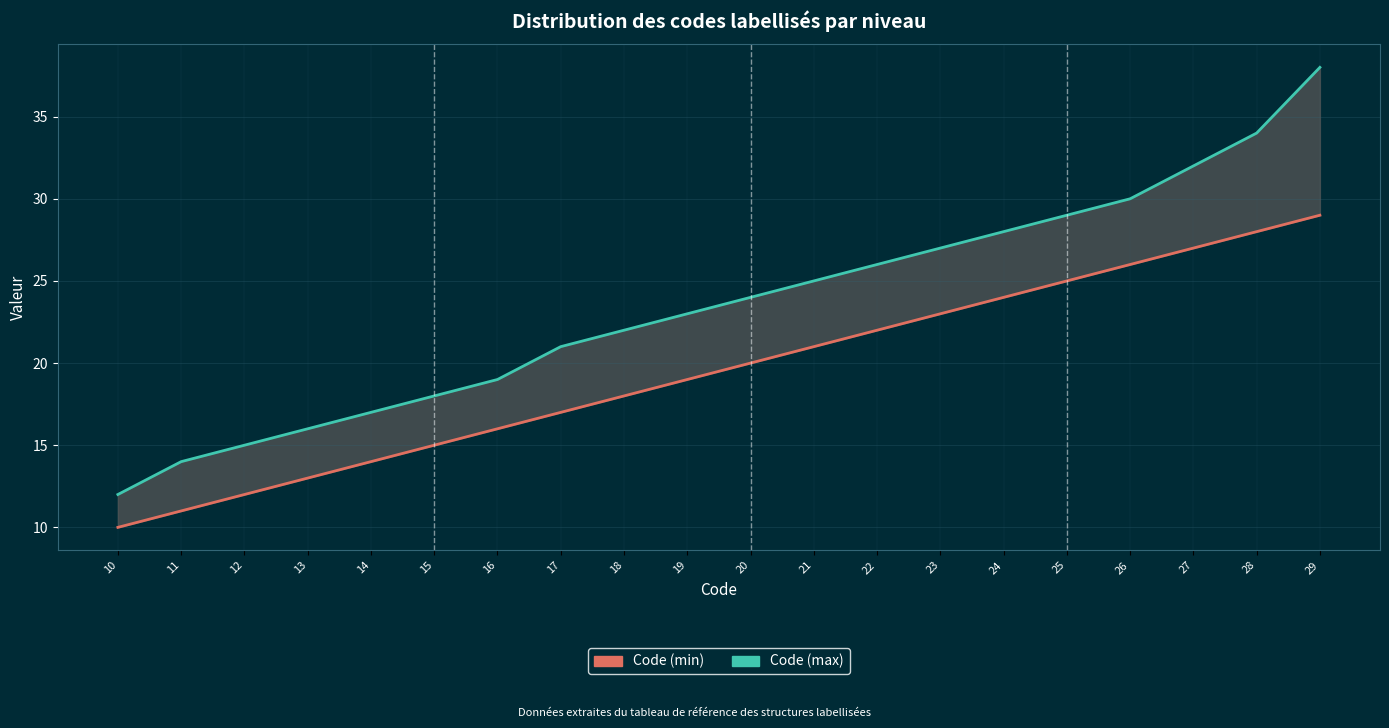

Is the value of Code (min) at 15 greater than the value of Code (max) at 26?

No